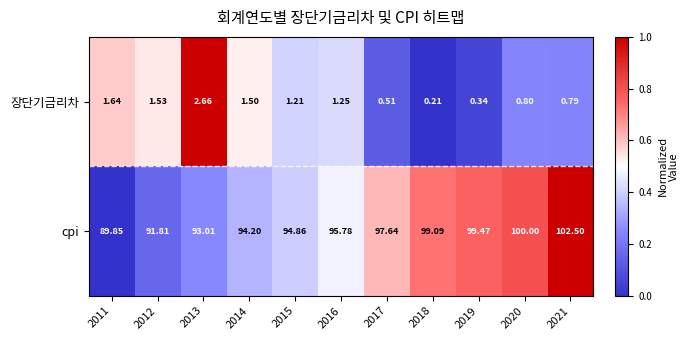

Is the value of 장단기금리차 at 2020 greater than the value of cpi at 2016?

No